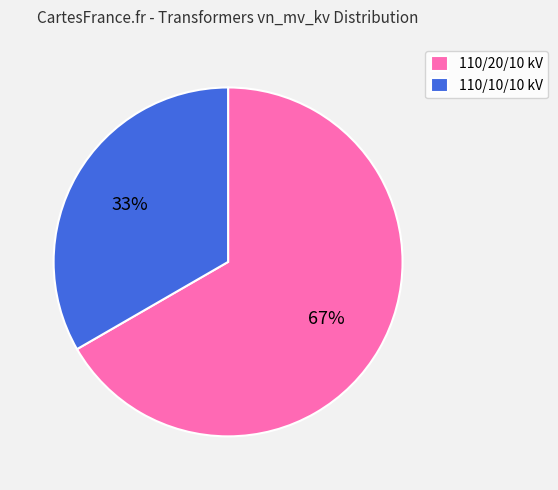

Which category accounts for the majority?

110/20/10 kV